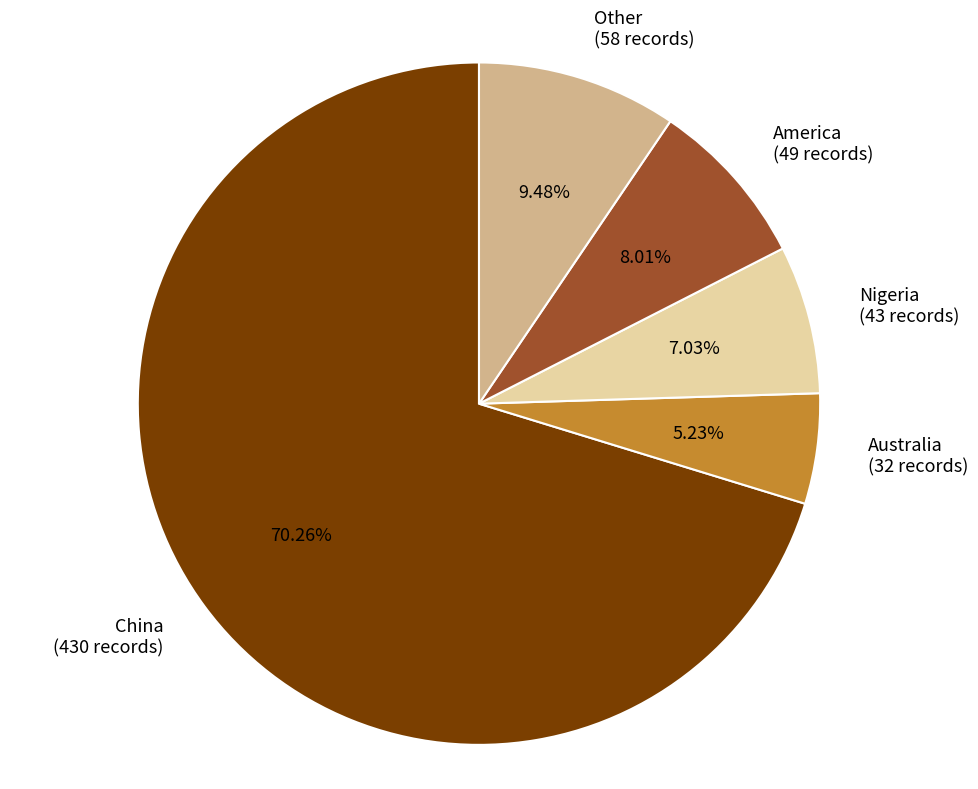

Do China and Australia together represent more than half of the pie?

Yes